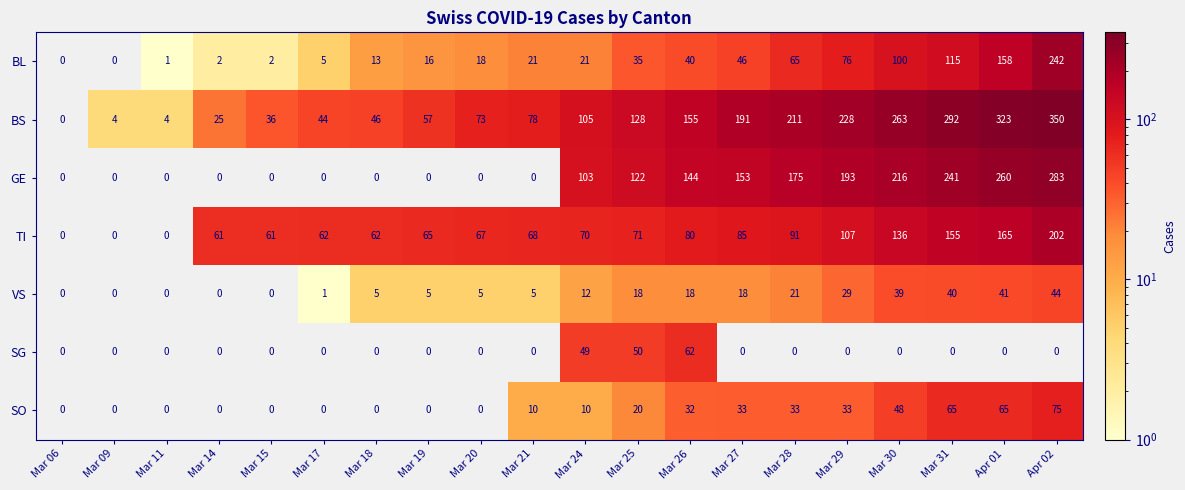

Which series has the largest range (max minus min)?

BS